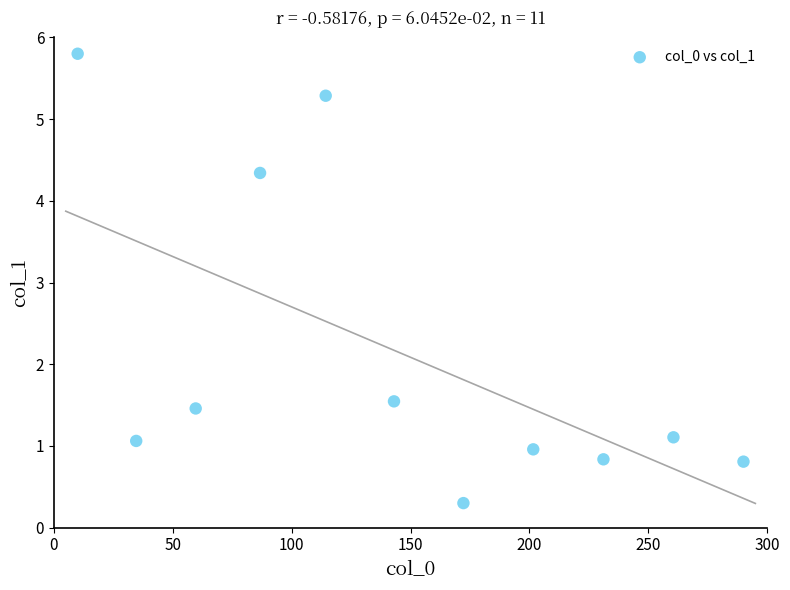

What is the range of X values (max minus min)?

280.0